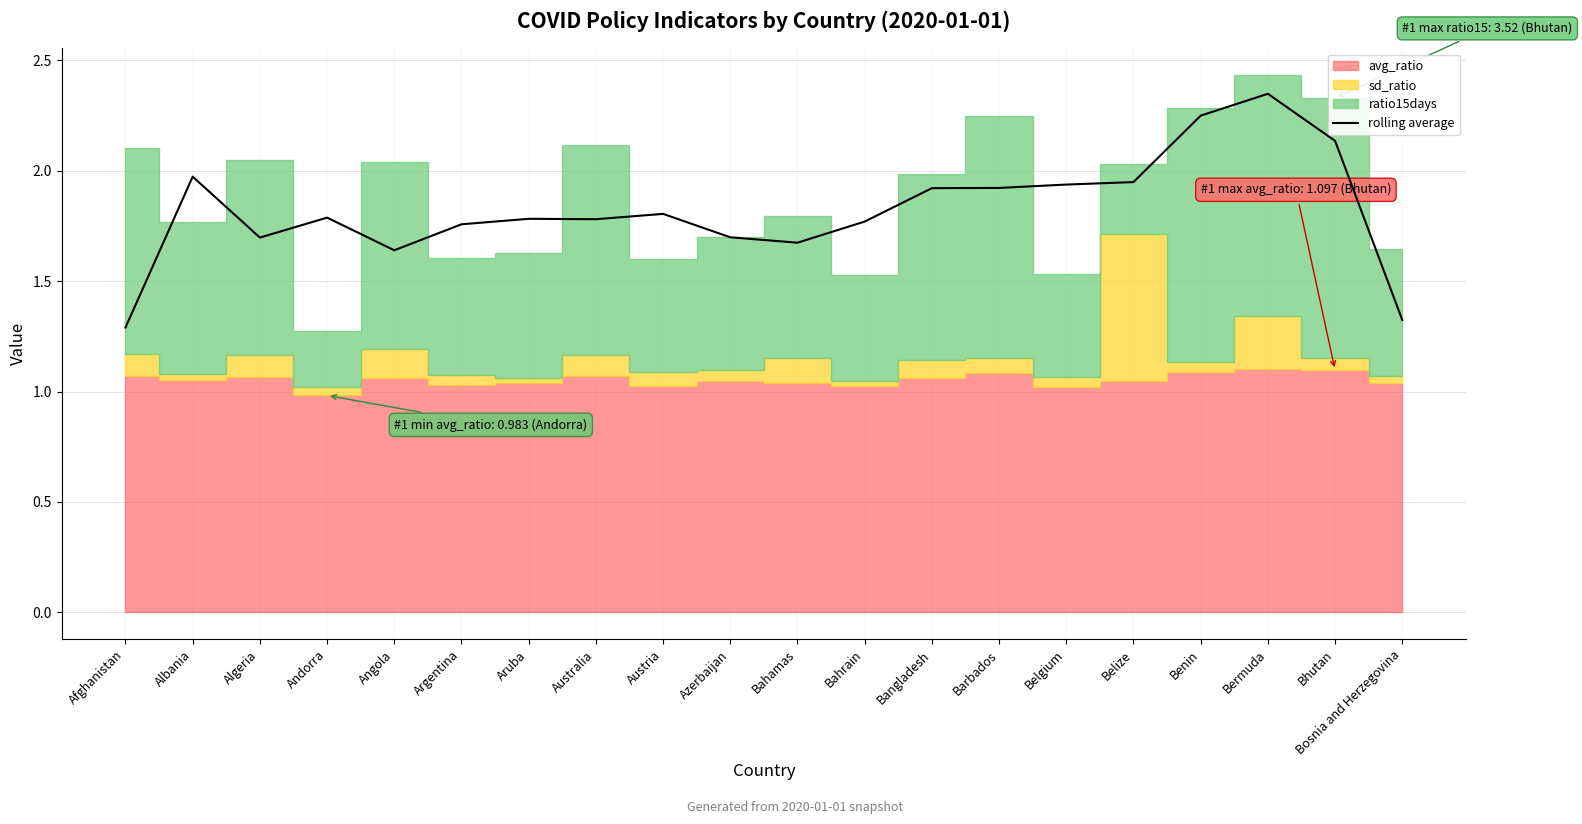

What is the difference between the maximum and minimum values?

1.1